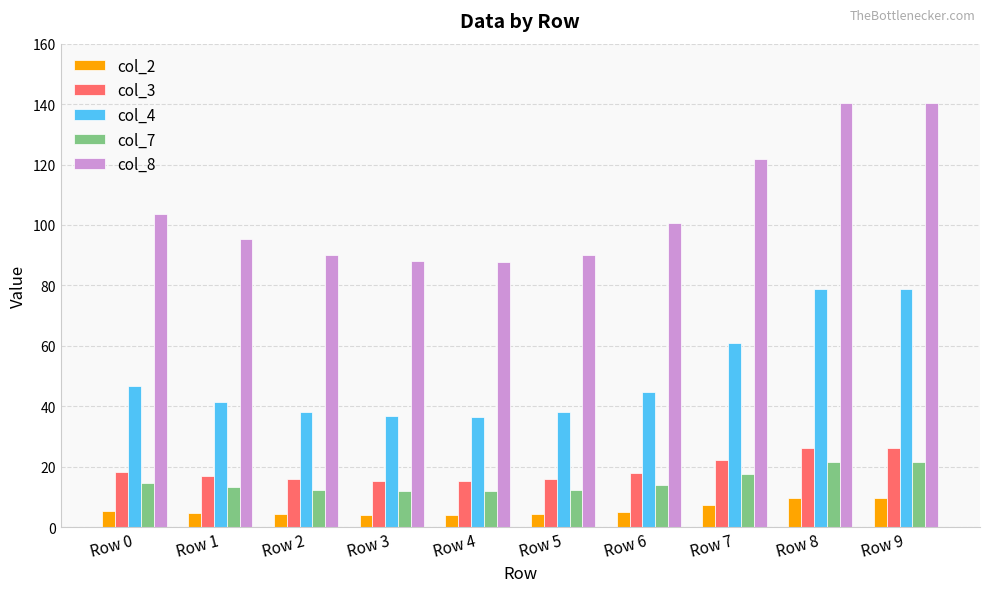

How many bars are there in total?

50